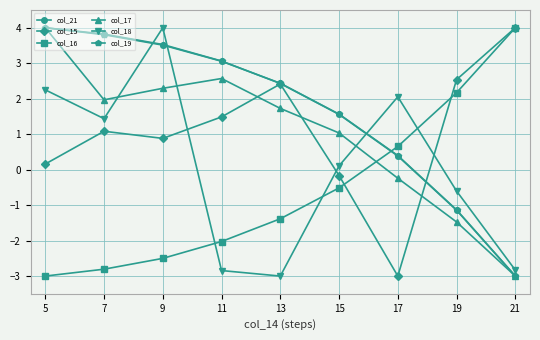

Where does the col_19 series first go above 2?

5